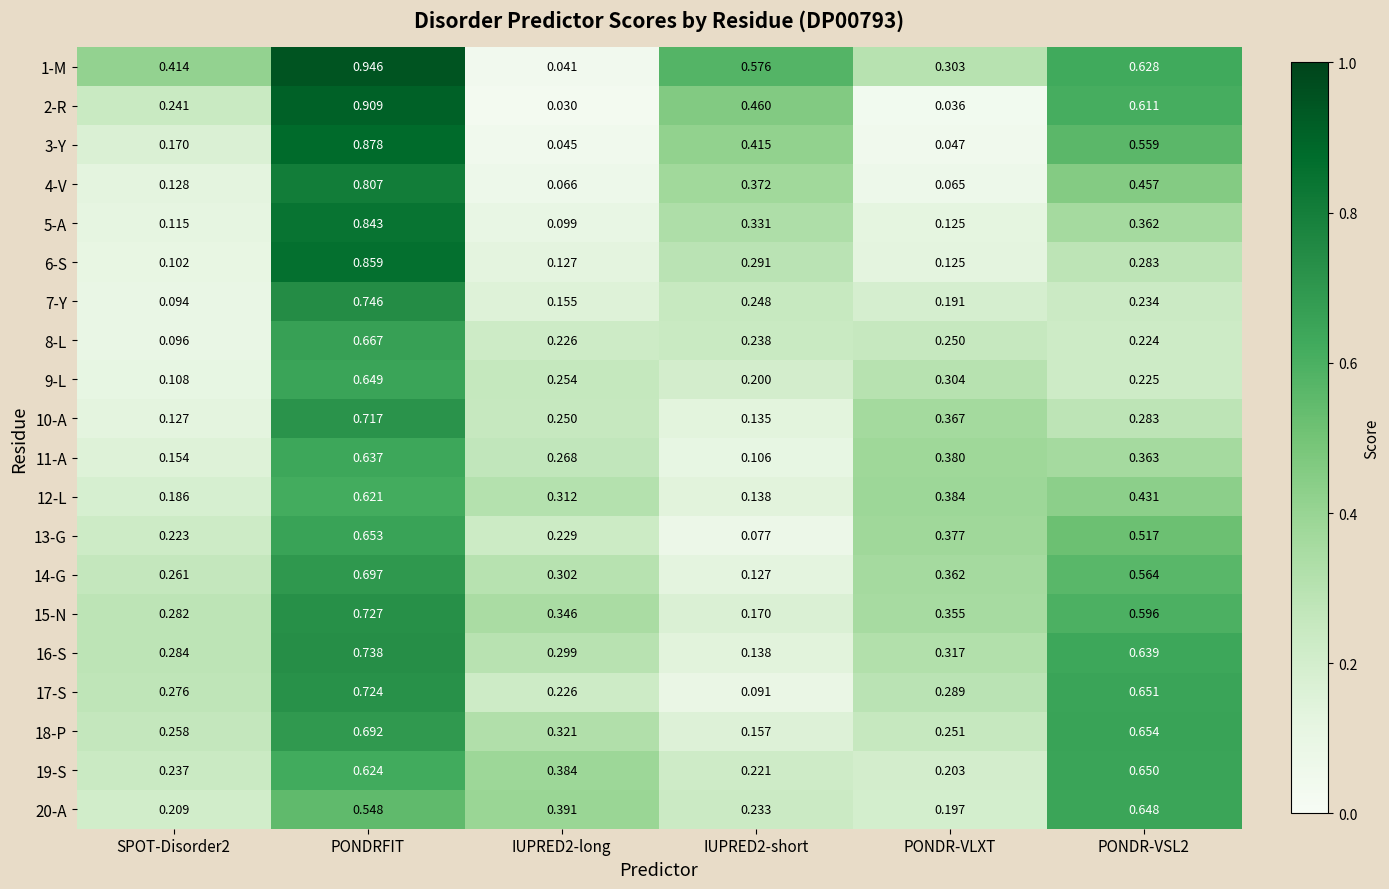

At which category is the sum across all series the highest?

PONDRFIT